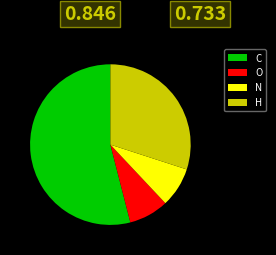

Is there a majority slice in this chart?

Yes